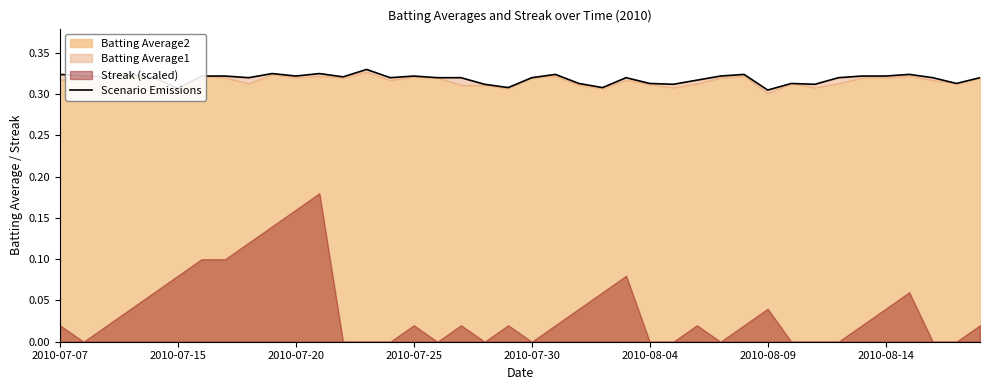

How many points are higher than both their immediate neighbors (excluding endpoints)?

10